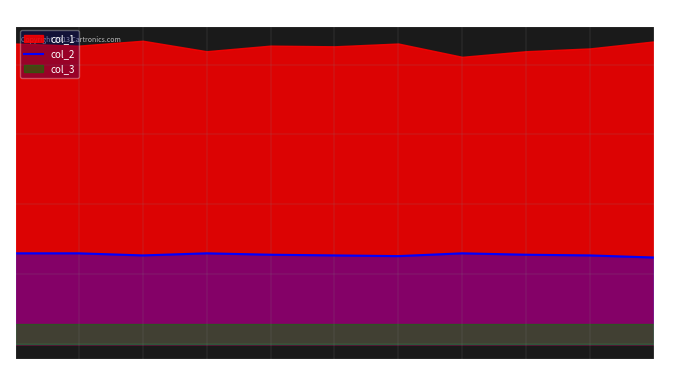

Count the number of categories in the chart.

11